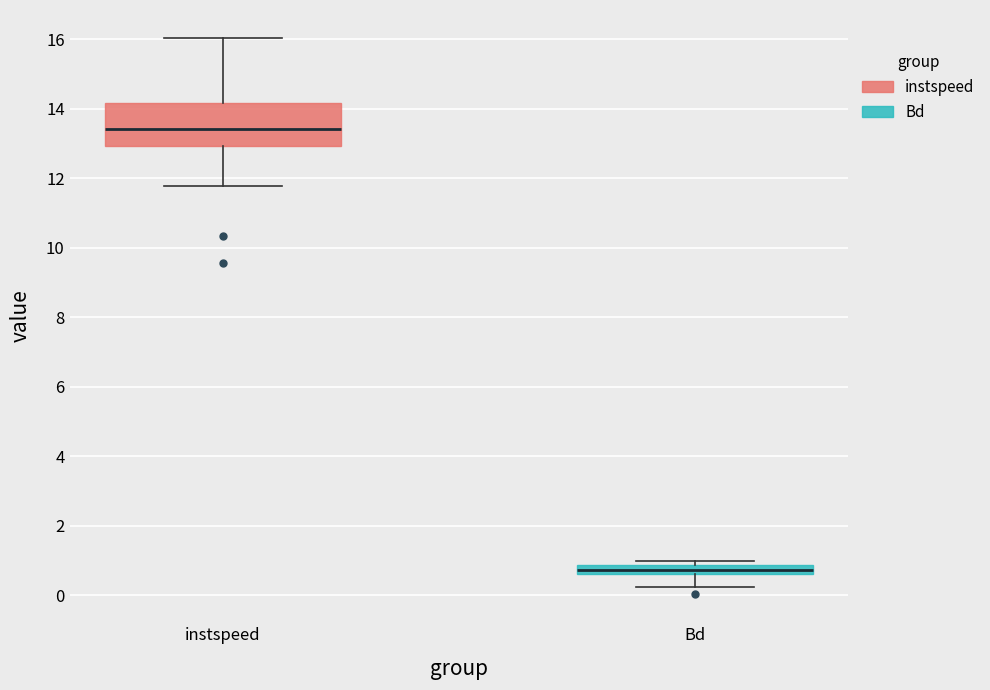

Which box has the lowest median line?

Bd